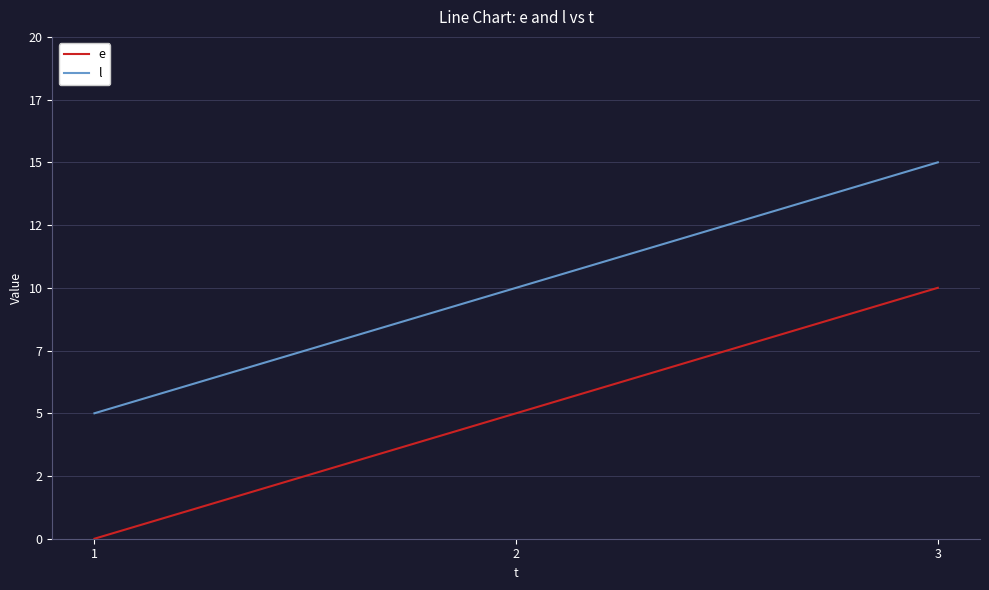

Read the e value at 3, to the nearest 5.

10